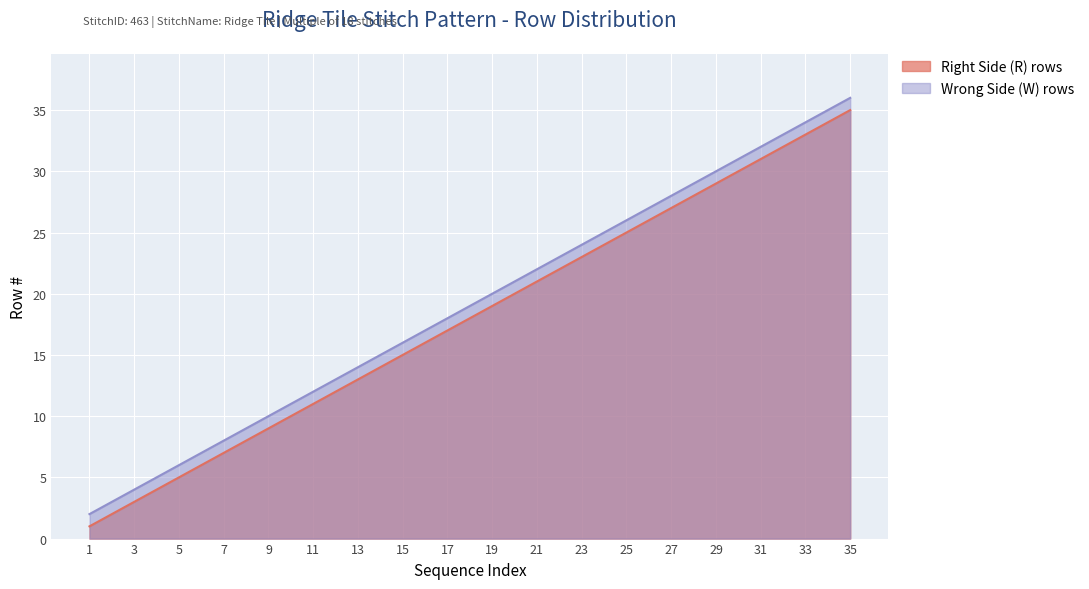

What is the value of the Right Side (R) rows point at the 11th from the left?

21